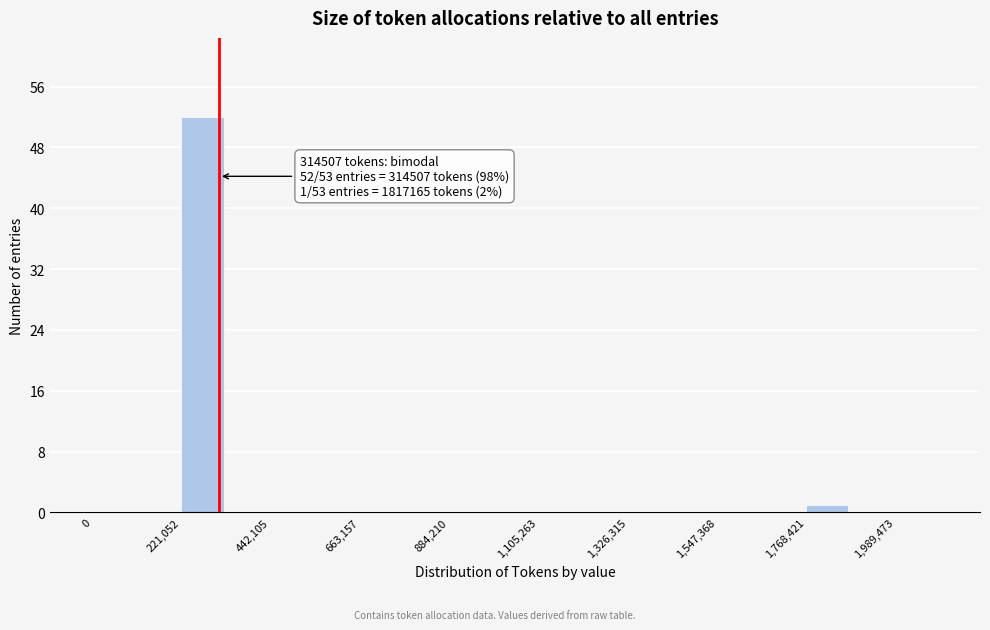

Read against the x-axis, roughly where is the centre of the tallest bar?

250000